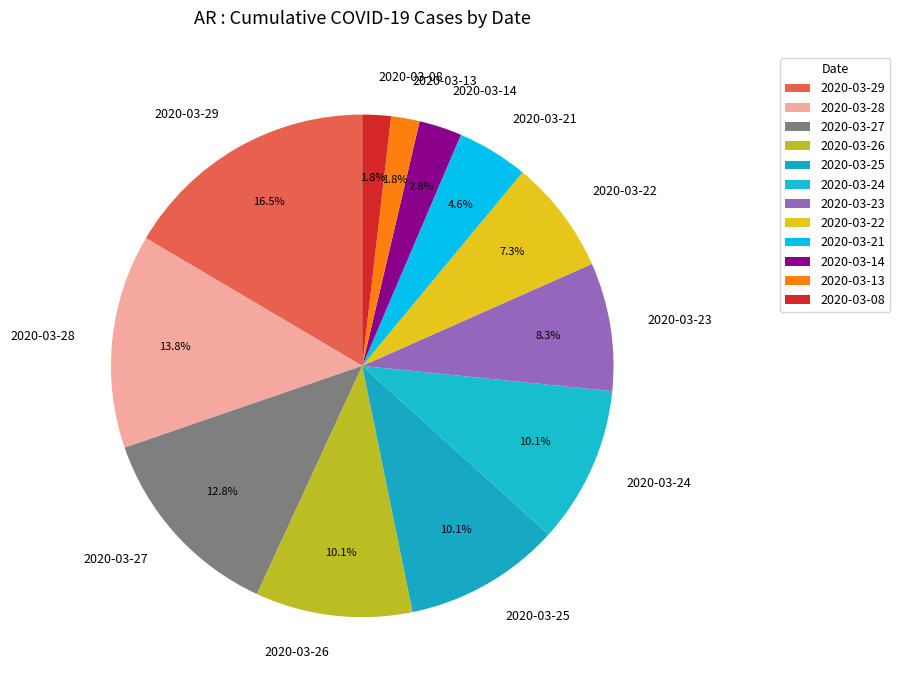

How many slices are in this pie chart?

12